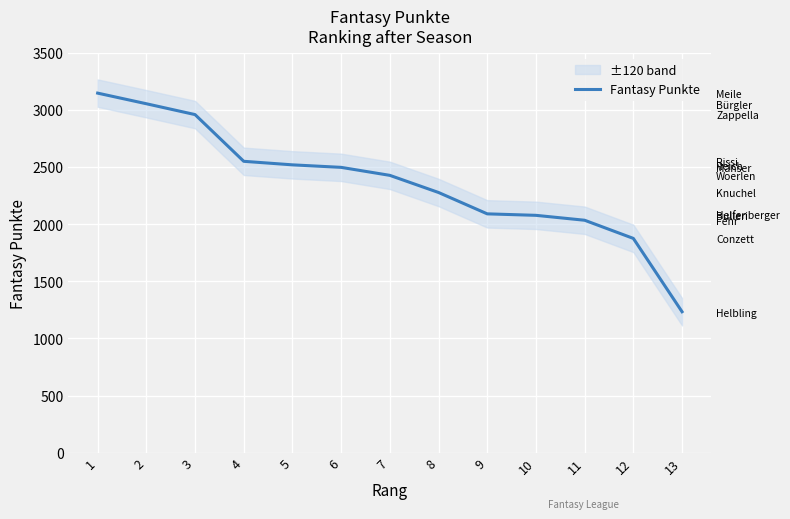

List the labels in order of value, largest first.

1, 2, 3, 4, 5, 6, 7, 8, 9, 10, 11, 12, 13